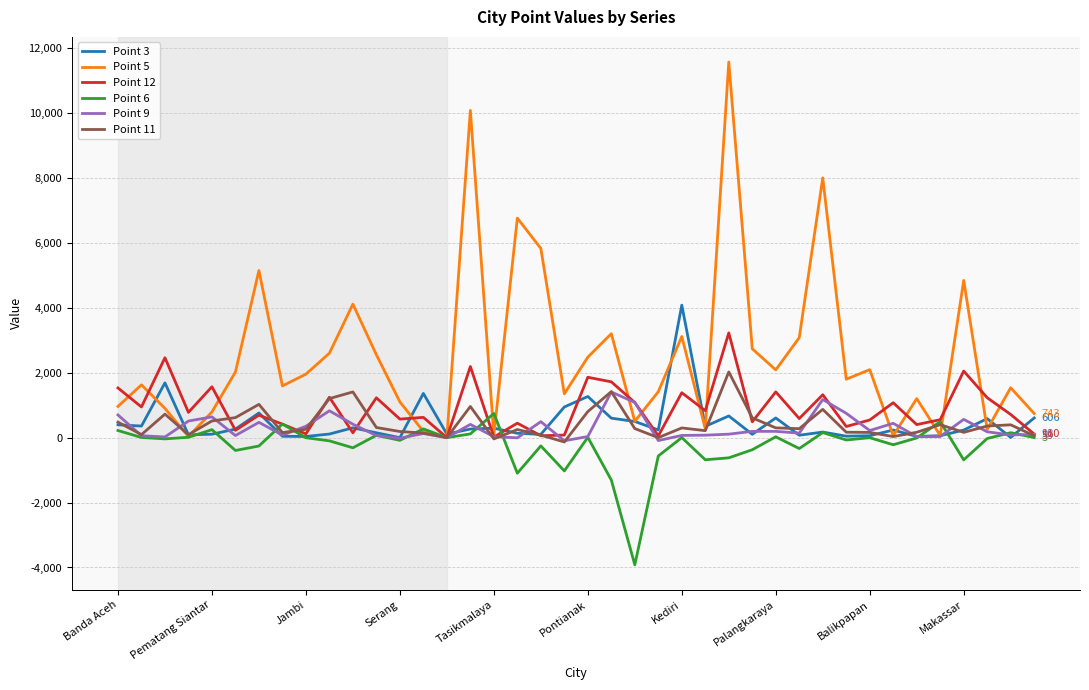

In Point 3, how many points are higher than both neighbors (excluding endpoints)?

12